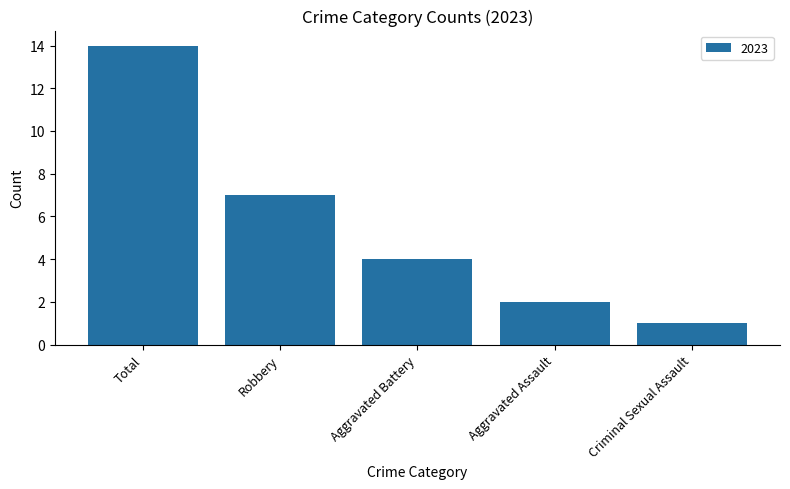

Between Total and Robbery, which is larger?

Total